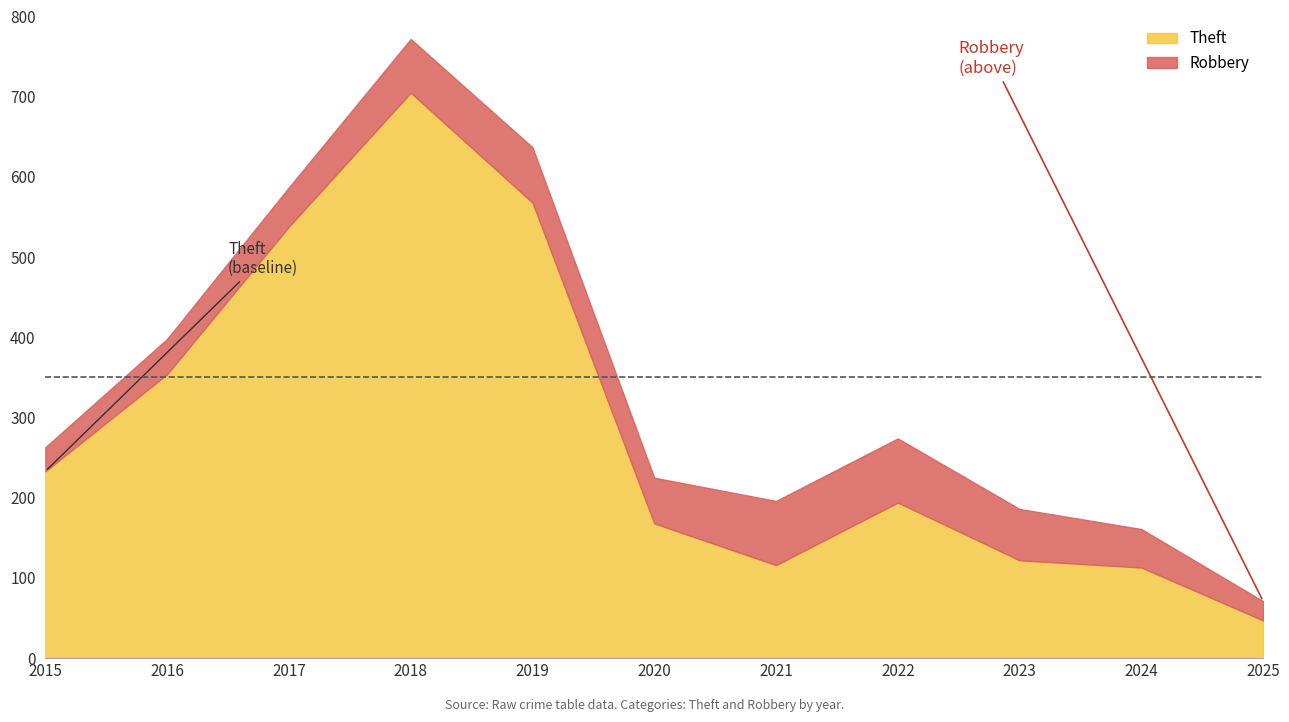

Which series has the largest range (max minus min)?

Theft